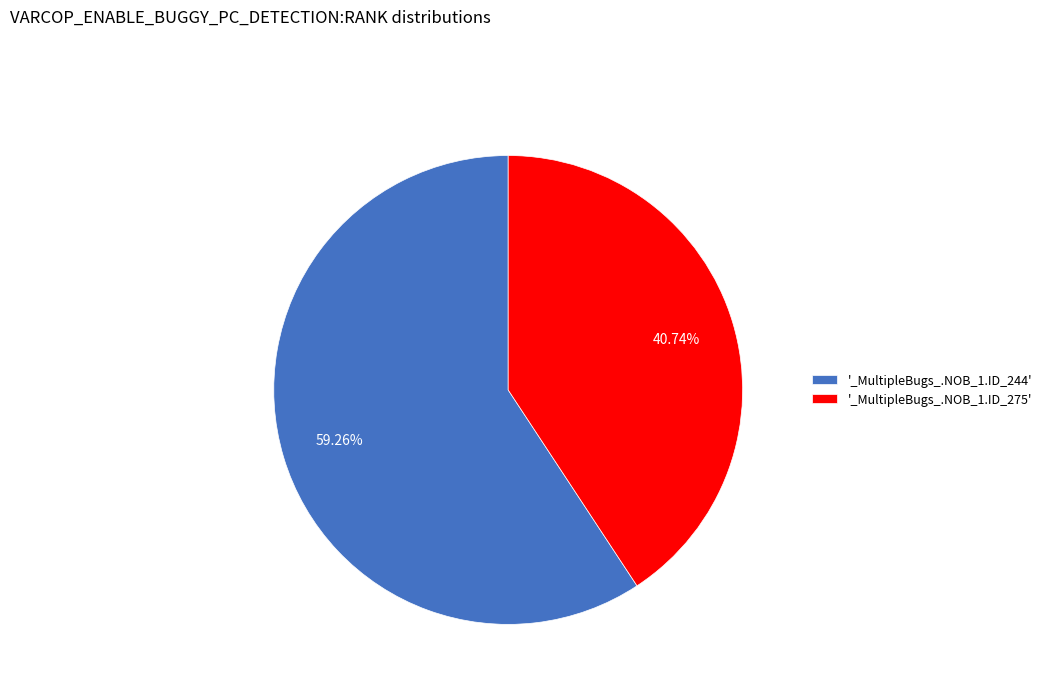

Rank the categories by value from lowest to highest.

'_MultipleBugs_.NOB_1.ID_275', '_MultipleBugs_.NOB_1.ID_244'